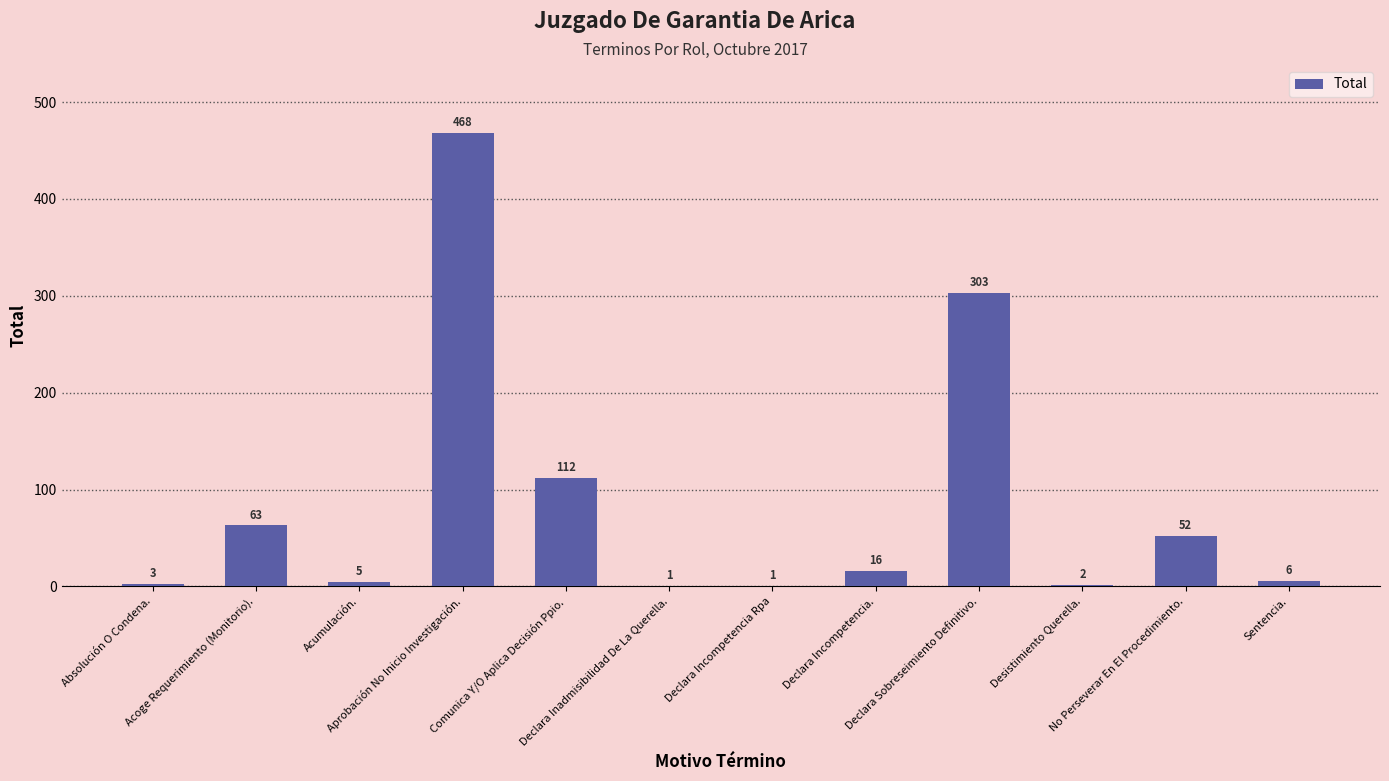

What is the sum of all values?

1032